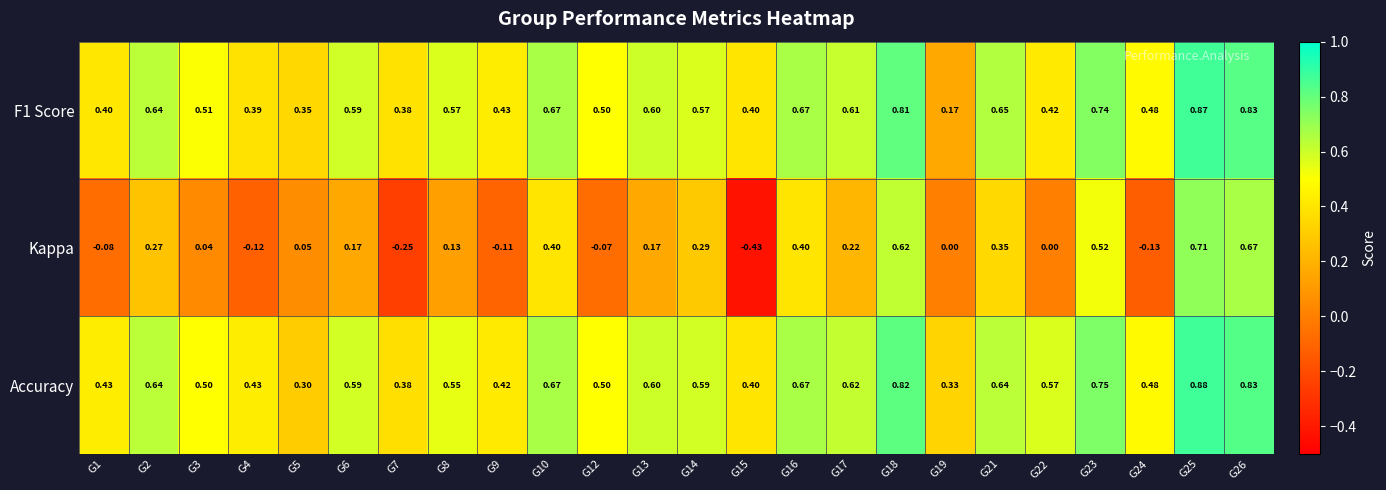

Is the value of F1 Score at G3 greater than the value of Kappa at G13?

Yes